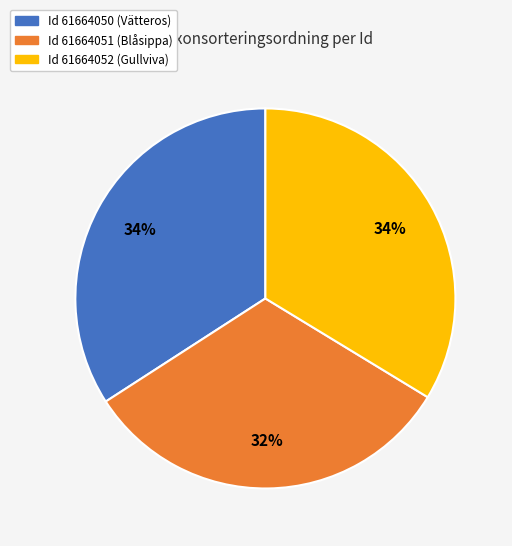

Is there a majority slice in this chart?

No